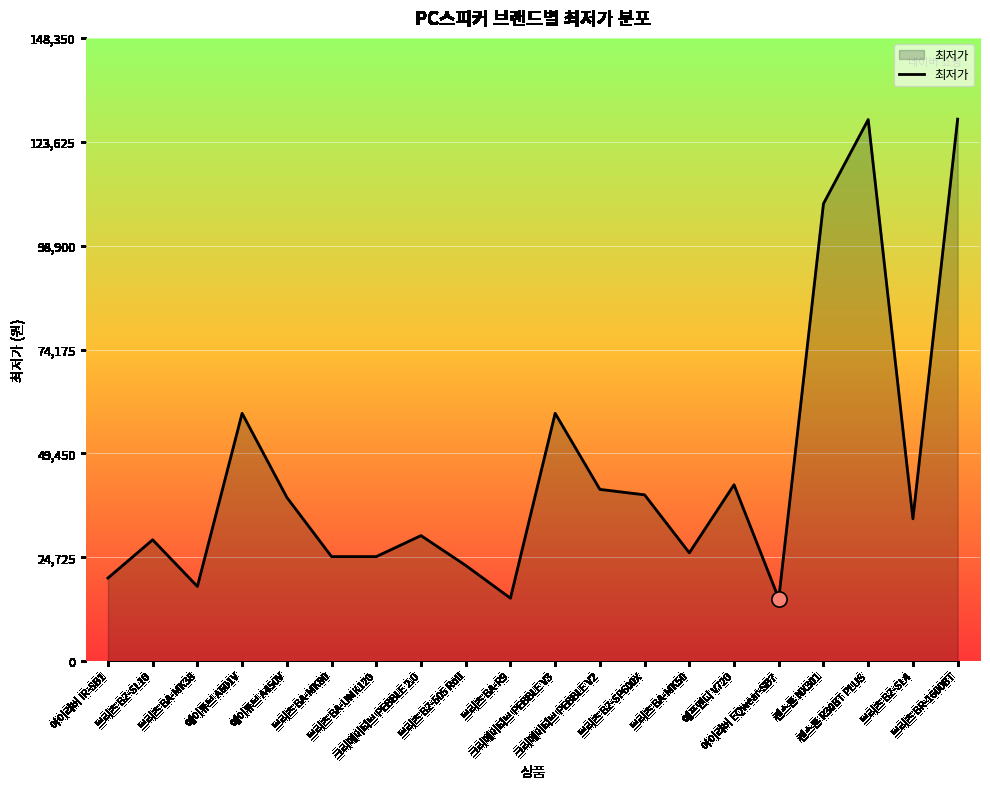

Approximately how many times larger is the value at 브리츠 BZ-SP600X compared to 브리츠 BA-MK80?

1.6